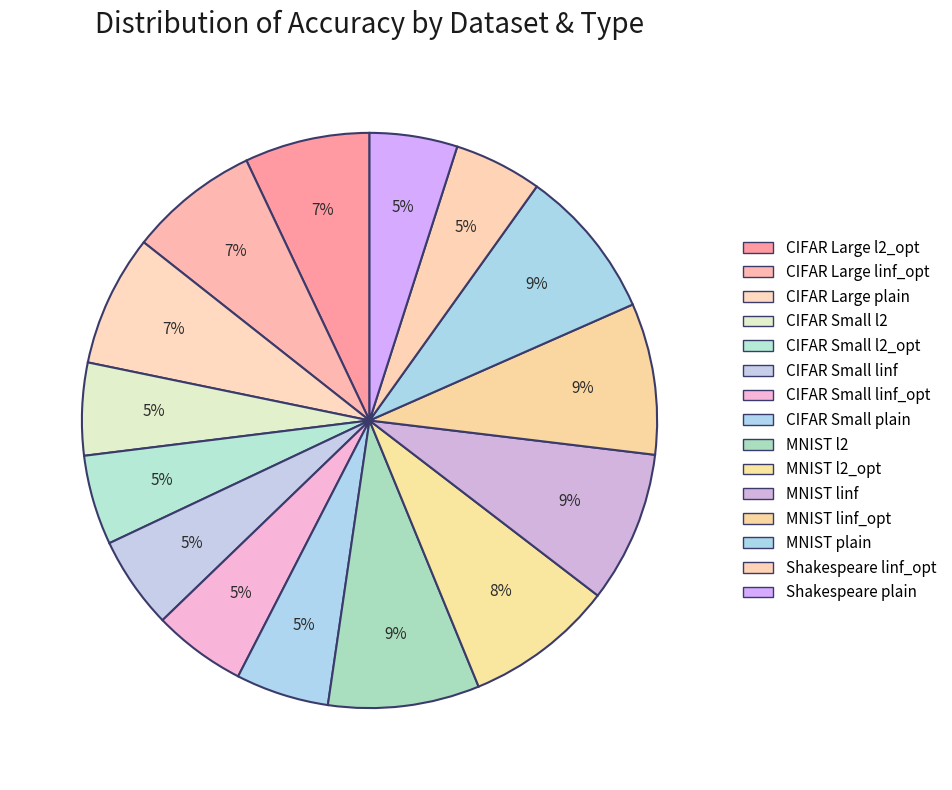

Count the number of slices in the pie.

15